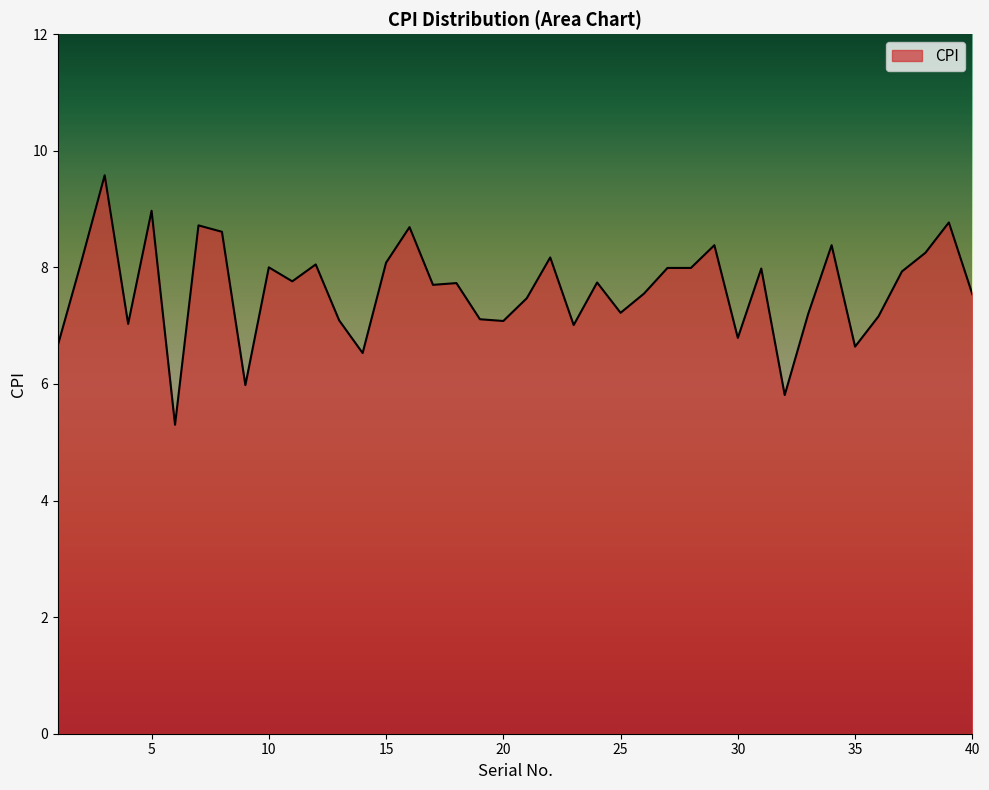

What is the smallest value displayed?

5.3